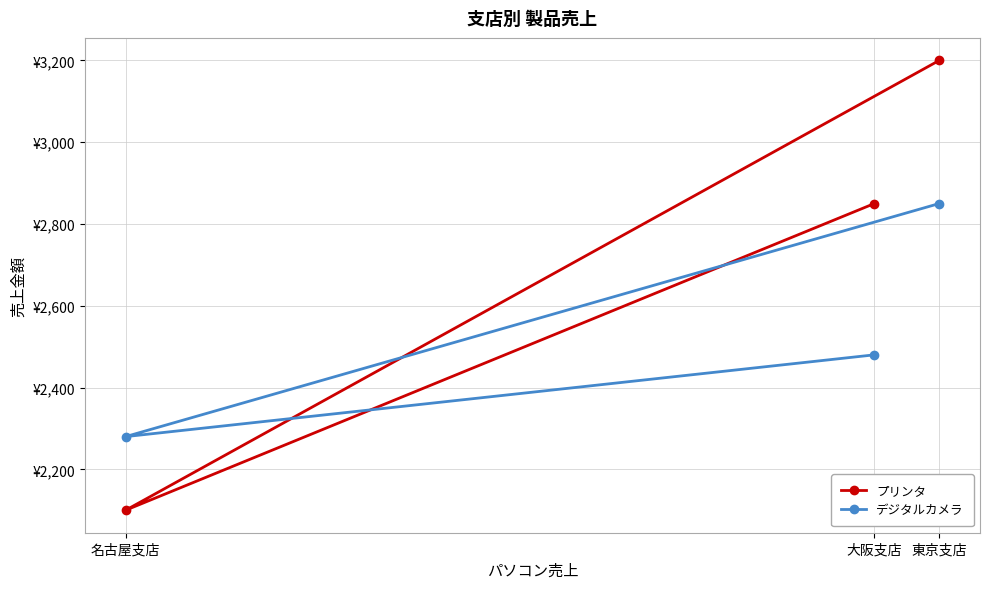

What is the difference between the プリンタ values at 東京支店 and 大阪支店?

350